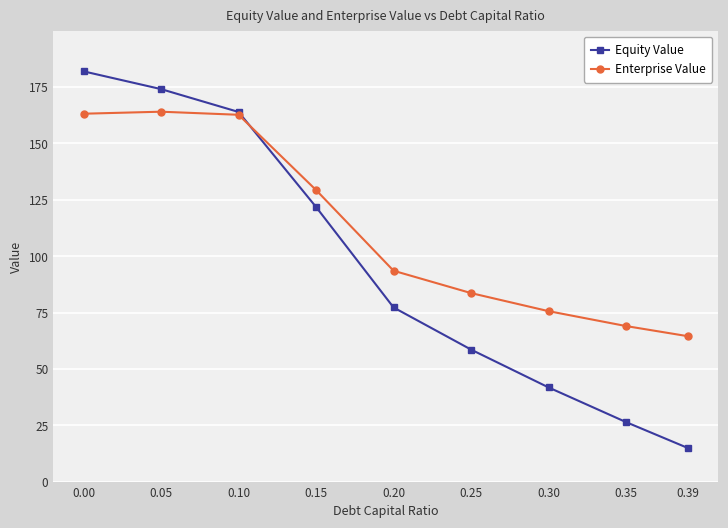

What is the maximum value shown in the chart?

182.0